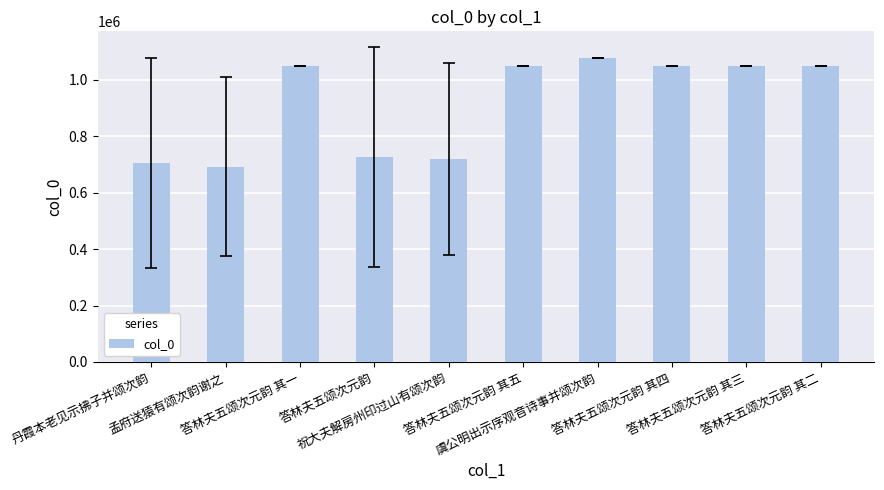

What is the minimum value shown in the chart?

691683.0